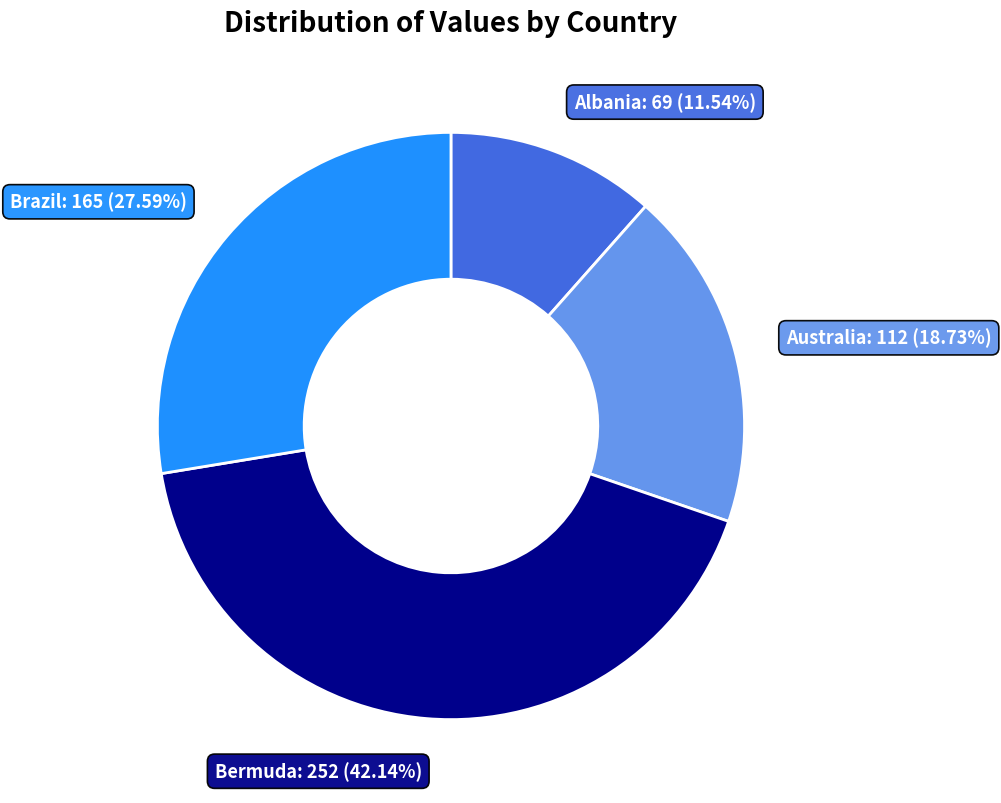

Is there a majority slice in this chart?

No